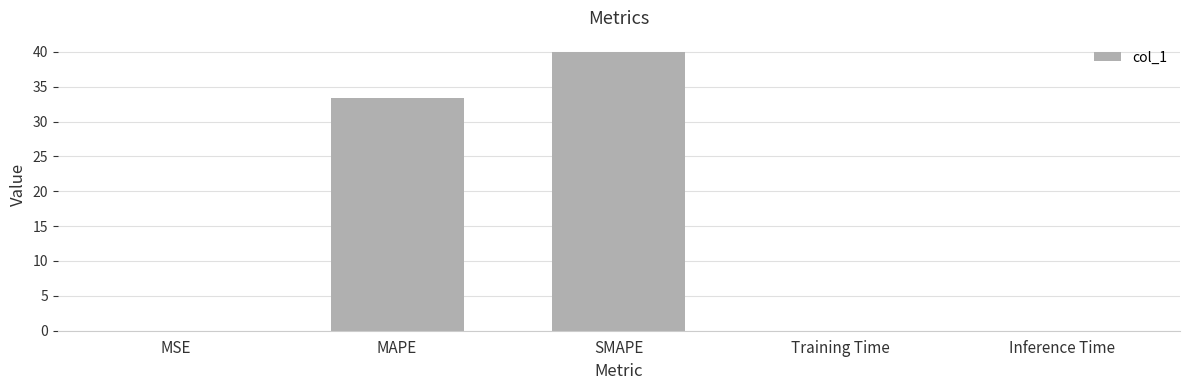

What is the difference between the values at Training Time and MAPE?

33.3